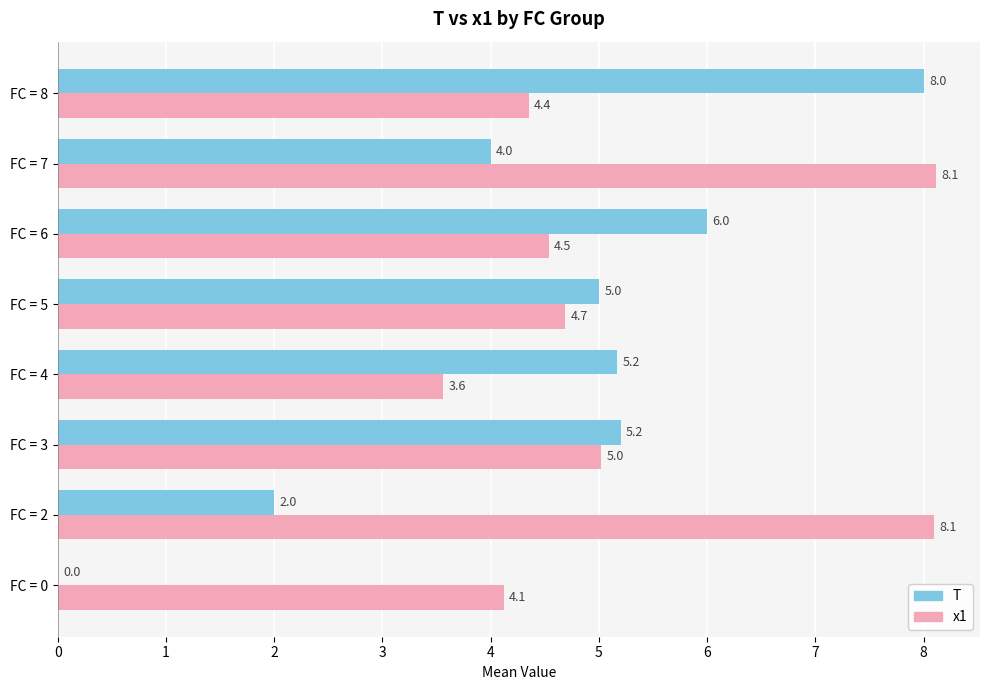

The T series shows 2.7 at FC = 7. True or false?

False